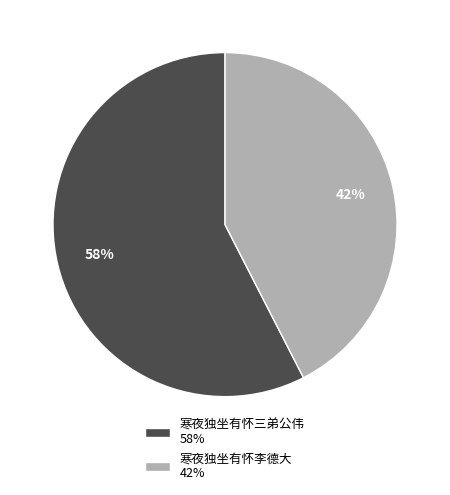

Rank the categories by value from lowest to highest.

寒夜独坐有怀李德大, 寒夜独坐有怀三弟公伟